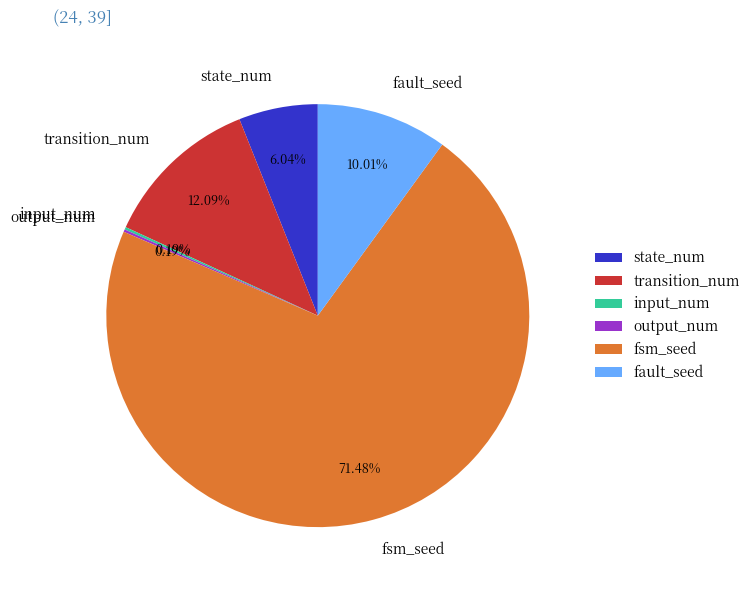

Which slice is the largest?

fsm_seed